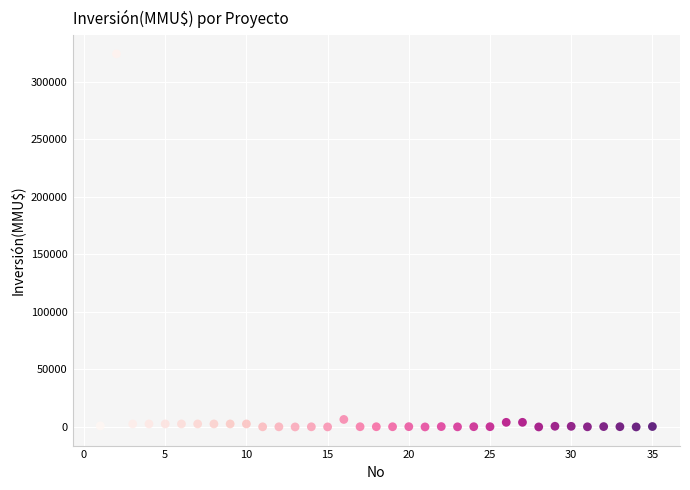

What is the range of X values (max minus min)?

34